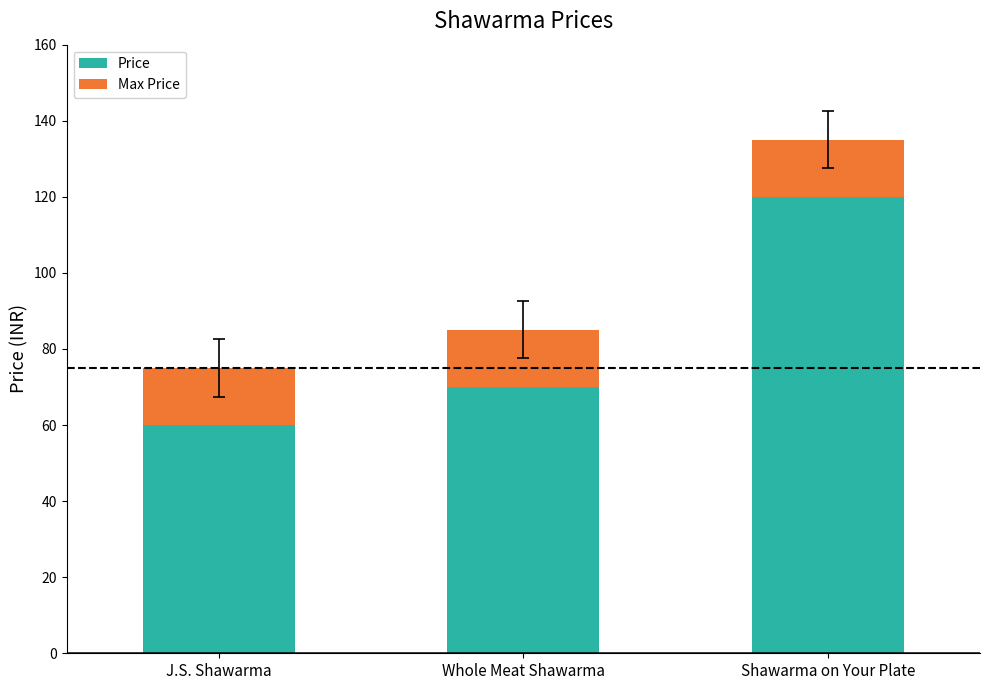

Rank the categories by Price value from lowest to highest.

J.S. Shawarma, Whole Meat Shawarma, Shawarma on Your Plate